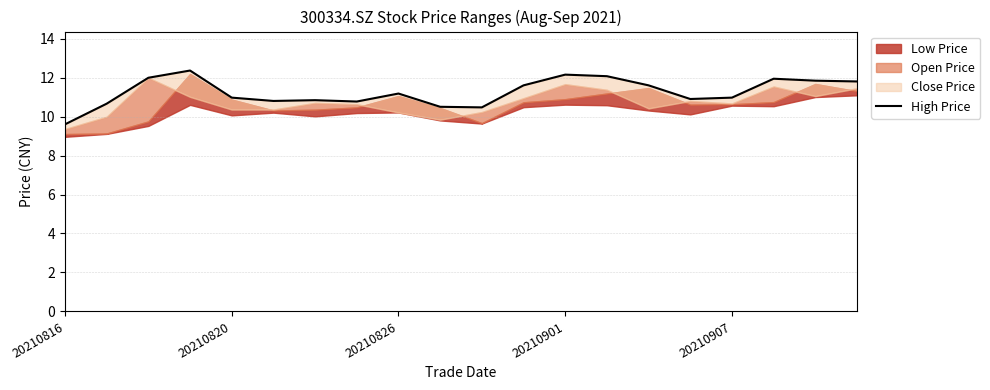

Reading right to left, what are all the values shown in this chart?

11.8	11.8	11.9	11.0	10.9	11.6	12.1	12.2	11.6	10.5	10.5	11.2	10.8	10.8	10.8	11.0	12.4	12.0	10.7	9.6